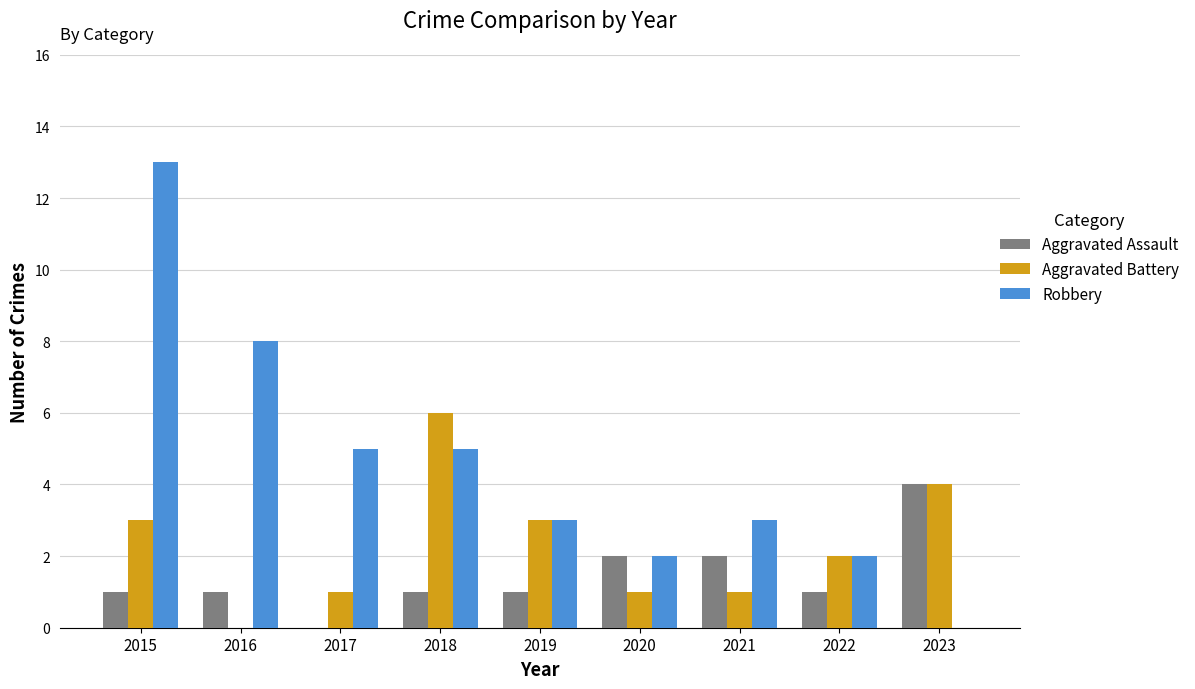

Which series has the largest total across all categories?

Robbery